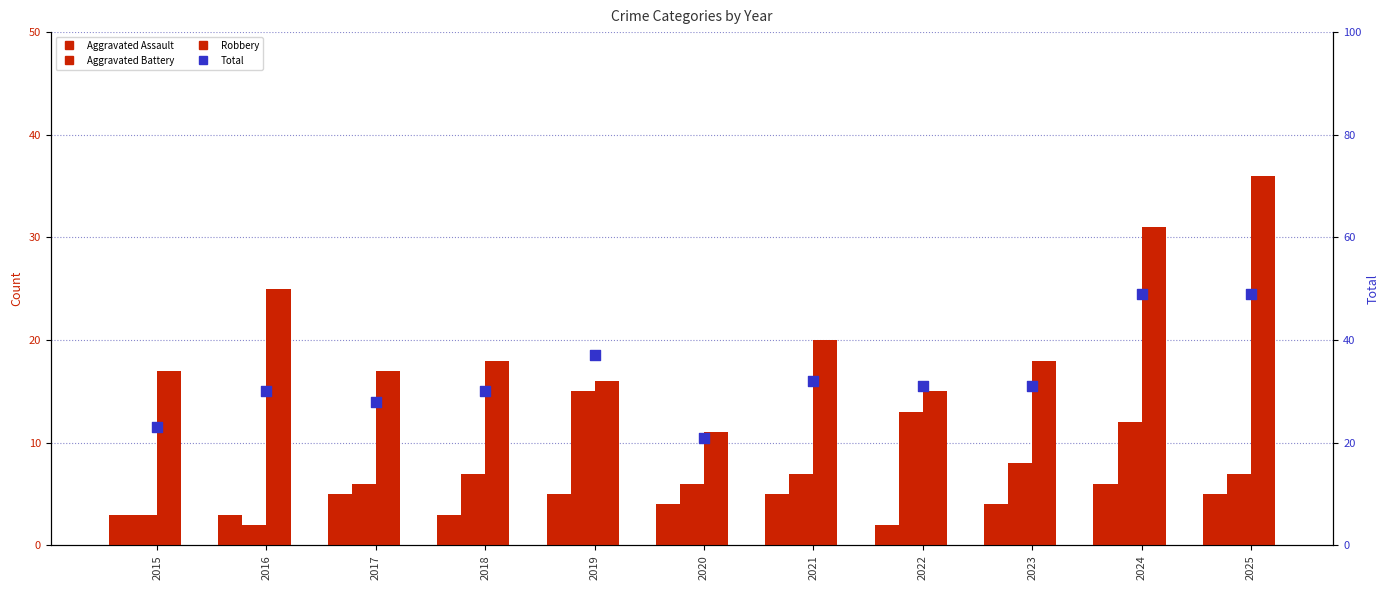

At which category is the sum across all series the highest?

2024